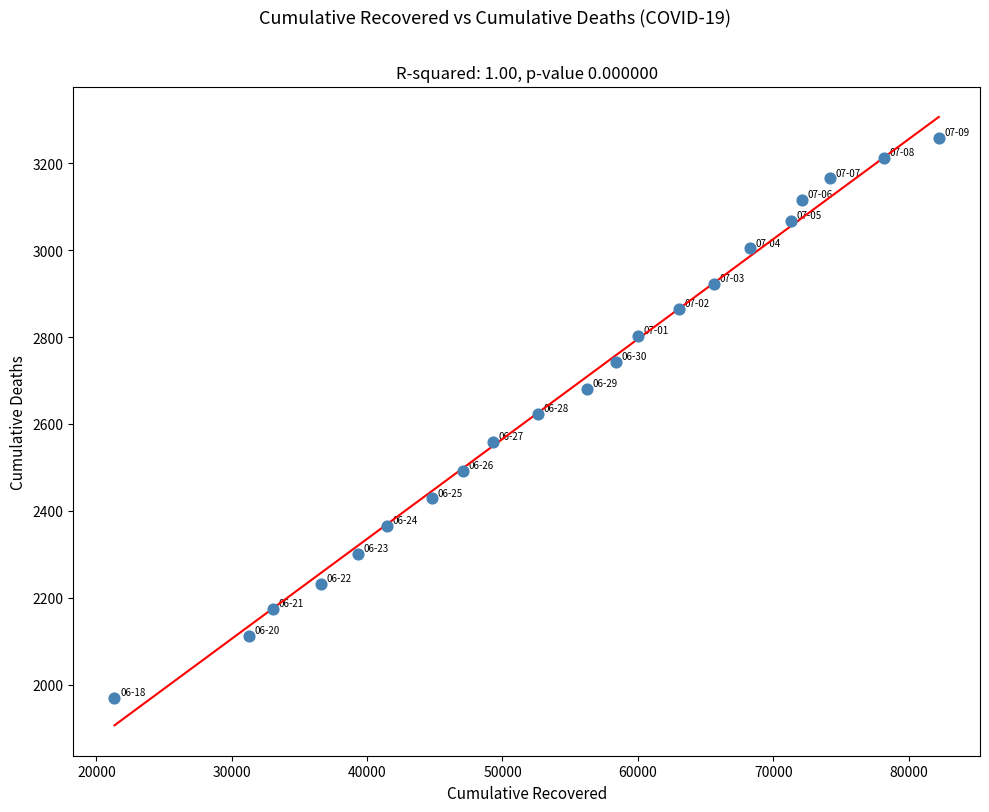

What is the range of Y values (max minus min)?

1289